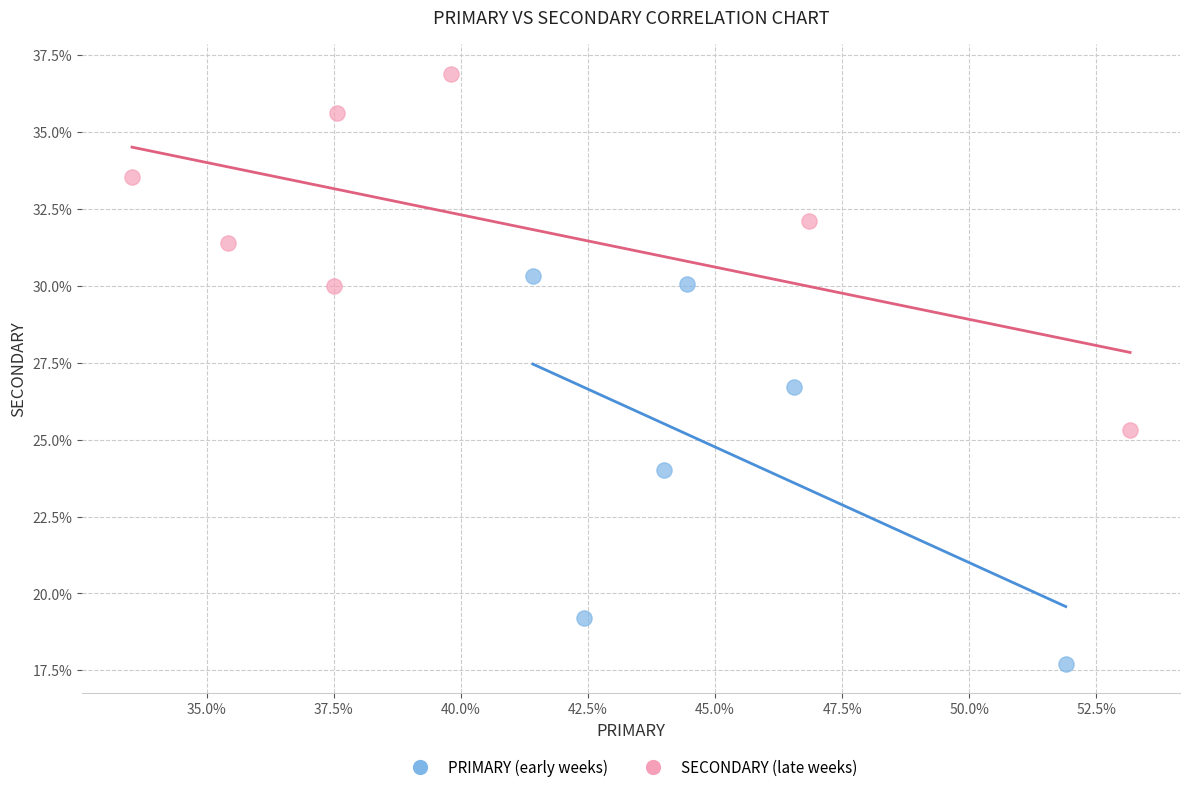

Which series contains the highest Y value?

SECONDARY (late weeks)